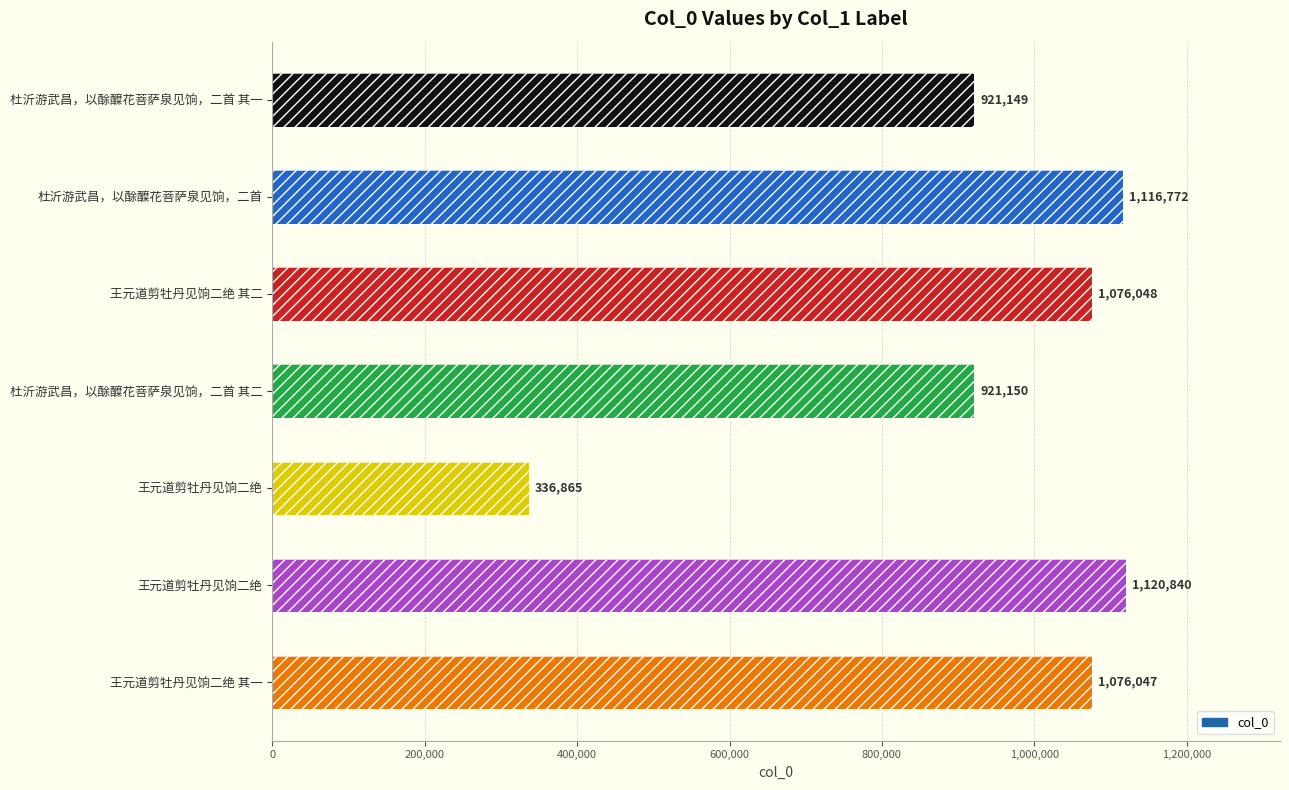

What position from the left is 800,000?

5